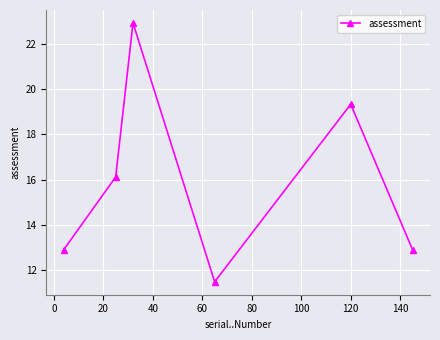

What is the maximum value shown in the chart?

22.9